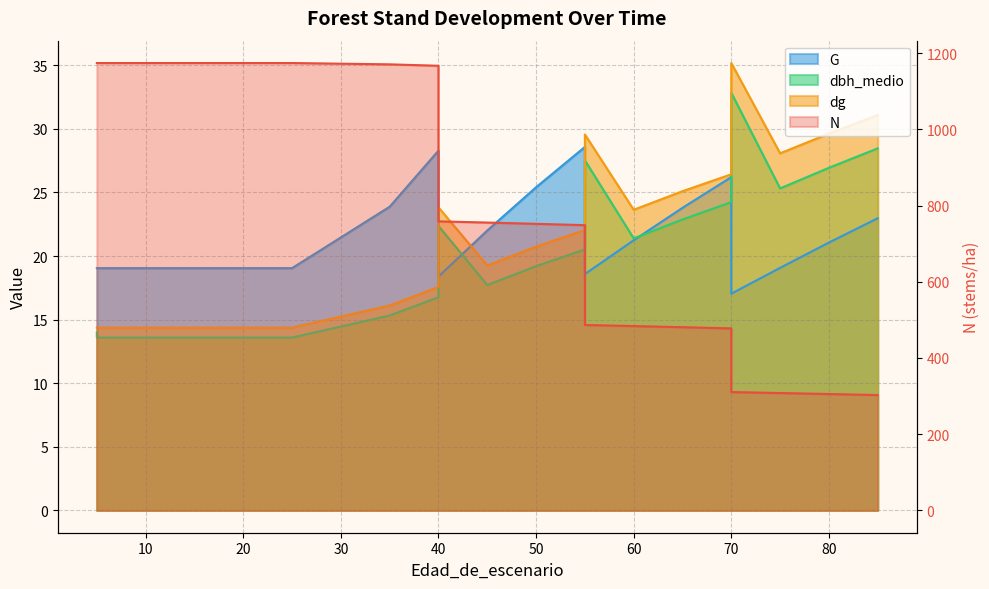

Reading left to right, what are all the values shown in this chart?

N: 5=1174.2	5=1174.2	10=1174.2	15=1174.2	20=1174.2	25=1174.2	35=1170.8	40=1167.0	40=758.6	45=755.4	50=752.1	55=748.6	55=486.6	60=483.8	65=480.8	70=477.6	70=310.5	75=308.0	80=305.4	85=302.7
G: 5=19.1	5=19.1	10=19.1	15=19.1	20=19.1	25=19.1	35=23.9	40=28.3	40=18.4	45=22.0	50=25.4	55=28.6	55=18.6	60=21.2	65=23.8	70=26.2	70=17.0	75=19.1	80=21.1	85=23.0
dbh_medio: 5=14.0	5=13.6	10=13.6	15=13.6	20=13.6	25=13.6	35=15.3	40=16.8	40=22.4	45=17.7	50=19.2	55=20.5	55=27.5	60=21.4	65=22.9	70=24.2	70=32.8	75=25.3	80=26.9	85=28.5
dg: 5=14.4	5=14.4	10=14.4	15=14.4	20=14.4	25=14.4	35=16.1	40=17.6	40=23.8	45=19.3	50=20.7	55=22.1	55=29.6	60=23.6	65=25.1	70=26.4	70=35.2	75=28.1	80=29.6	85=31.1